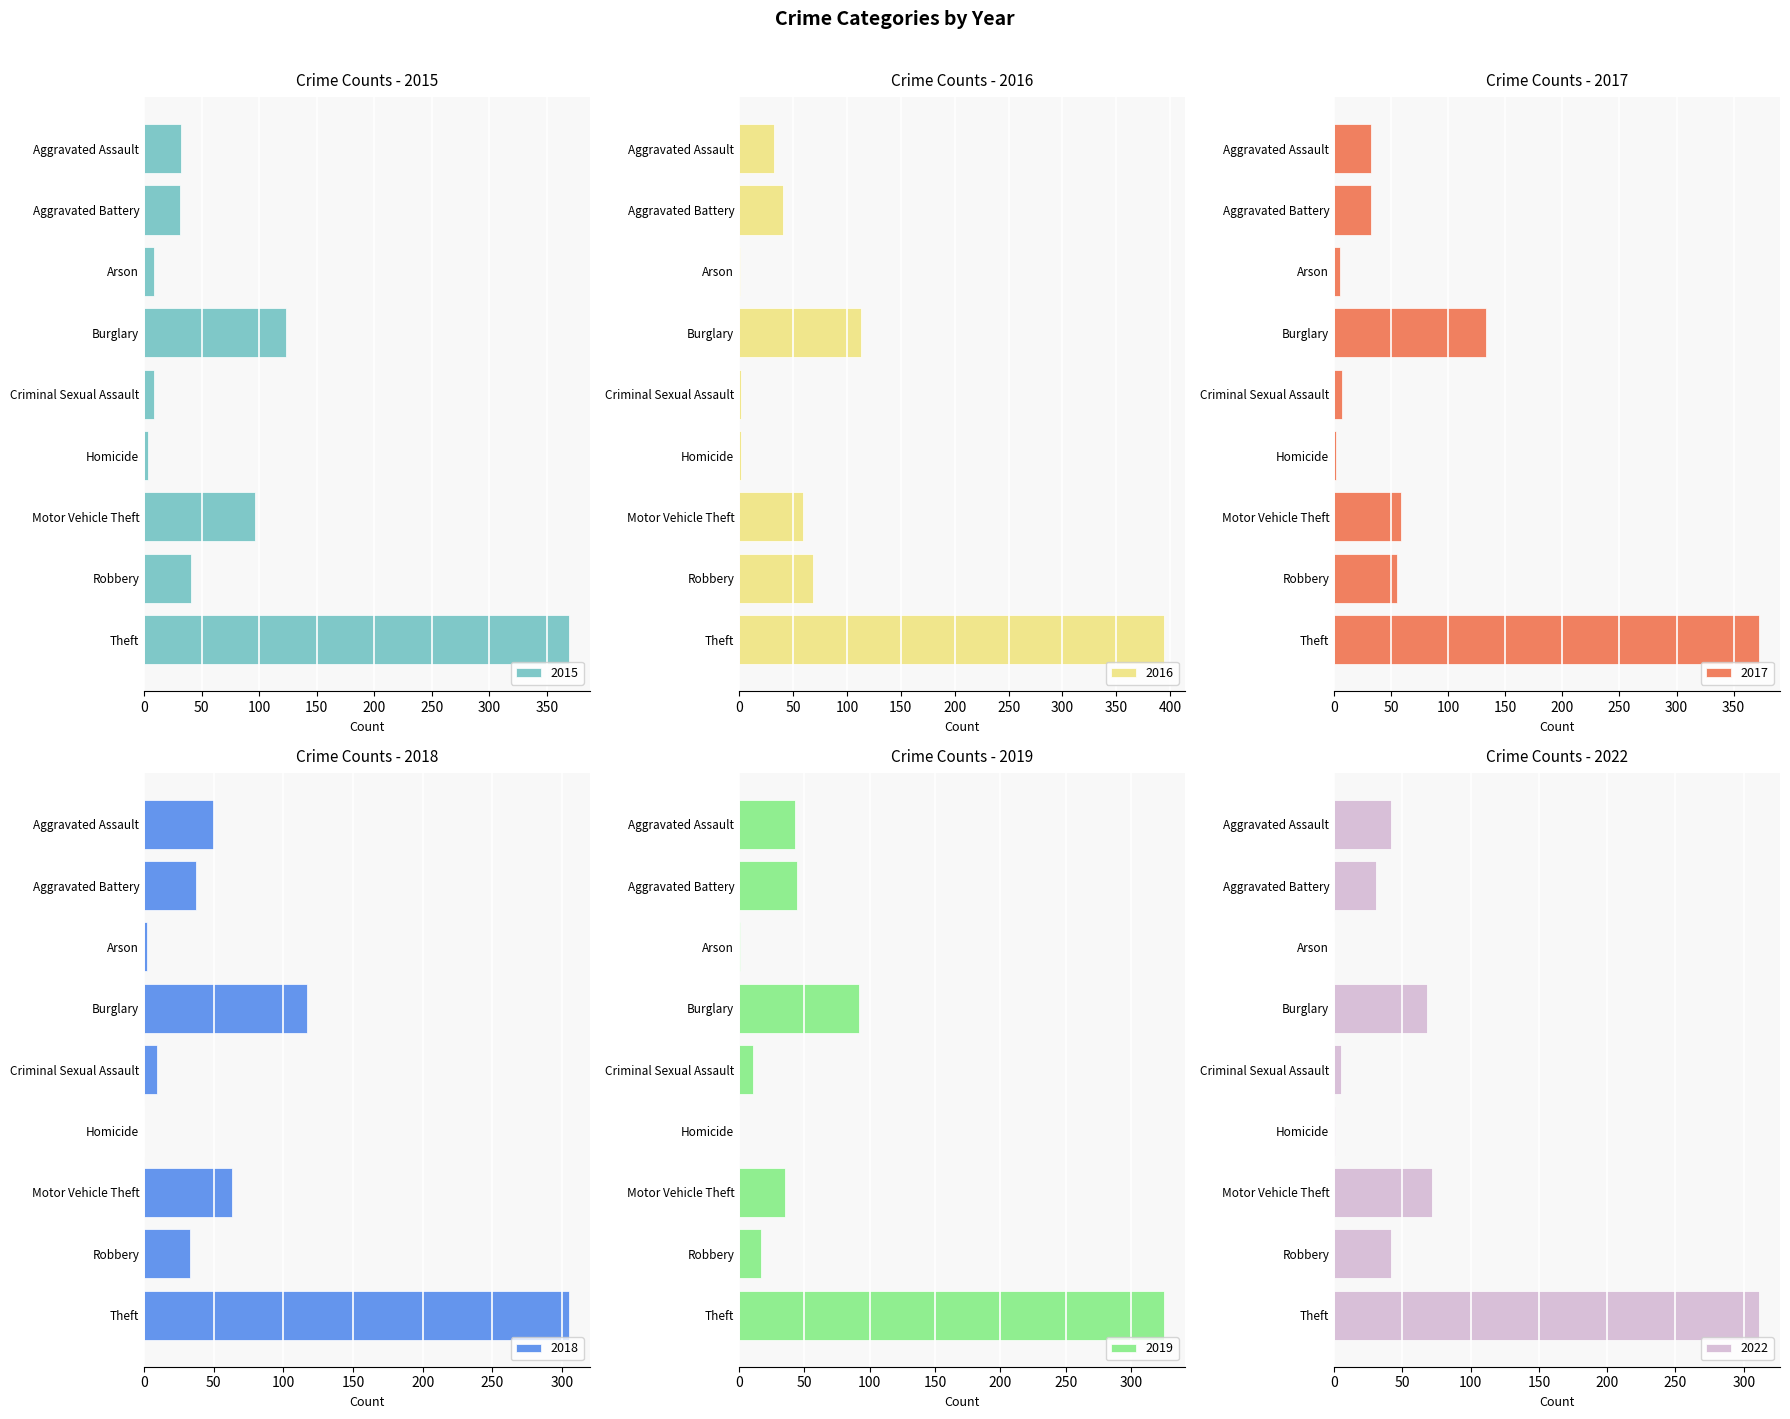

What is the value of the 2019 bar at the 5th from the left?

11